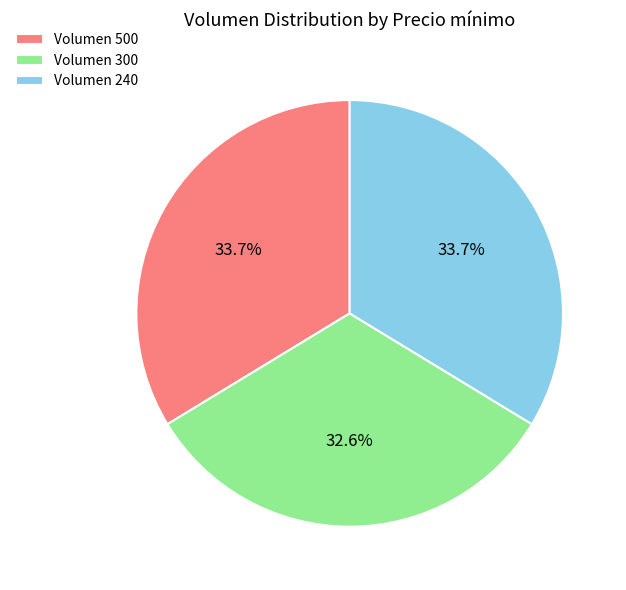

Does any single category account for the majority?

No